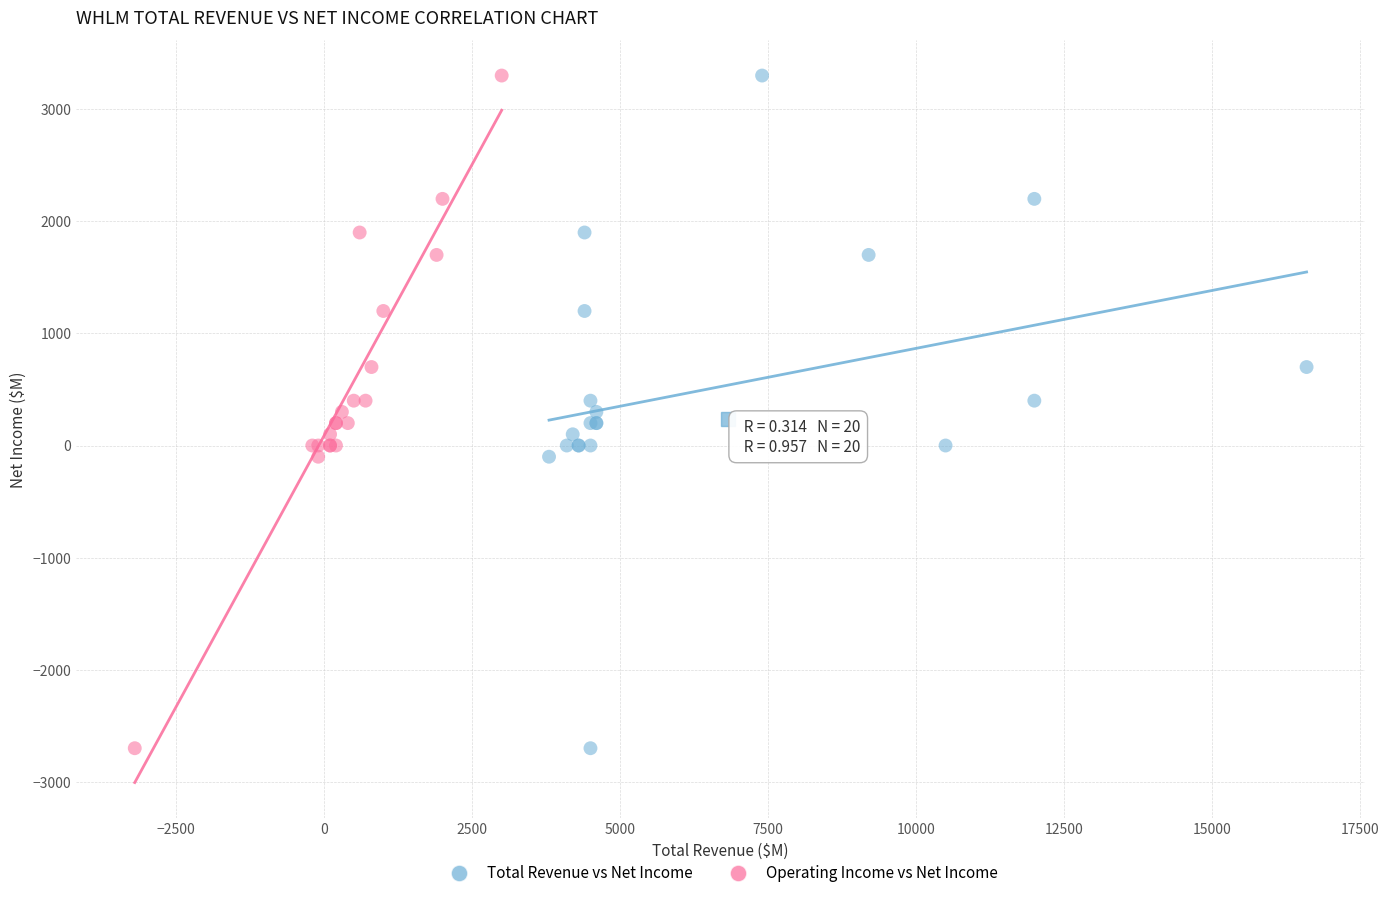

What are all the series names shown in the legend?

Total Revenue vs Net Income, Operating Income vs Net Income